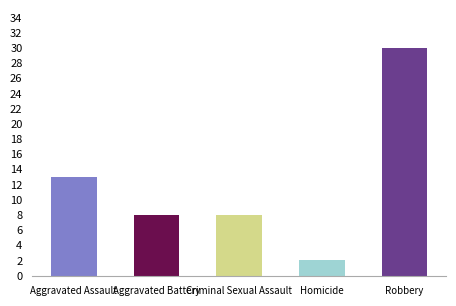

What is the difference between the maximum and second lowest values?

22